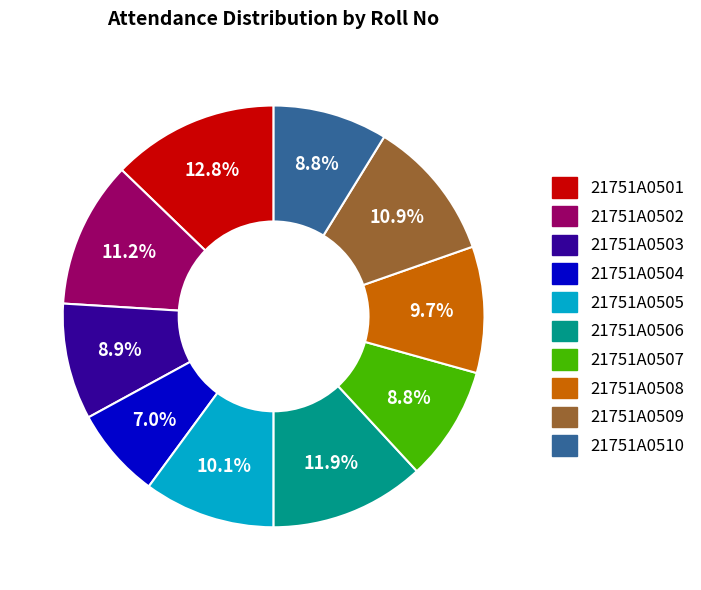

To the nearest percent, what is the difference between the 21751A0510 and 21751A0502 slice percentages?

2%